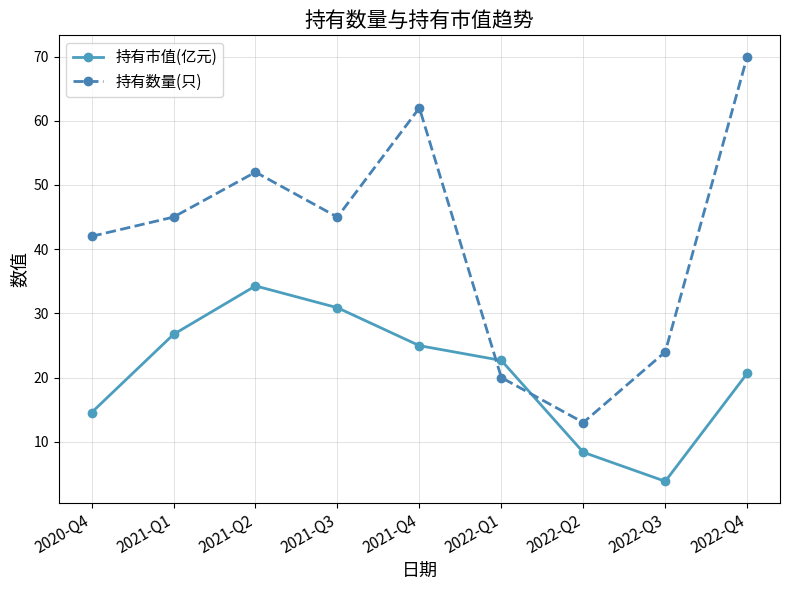

Which series has the largest total across all categories?

持有数量(只)